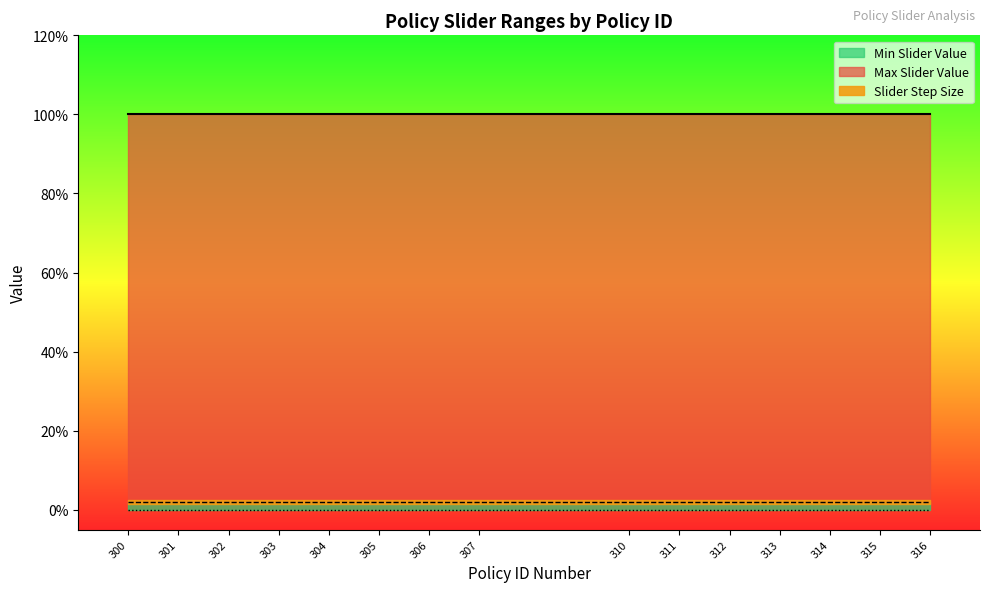

Rank the categories by Slider Step Size value from highest to lowest.

300, 301, 302, 303, 304, 305, 306, 307, 310, 311, 312, 313, 314, 315, 316